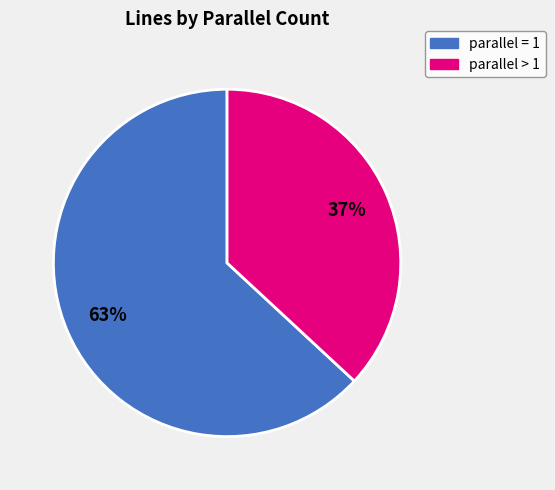

To the nearest percent, what is the difference between the largest and smallest slice percentages?

26%